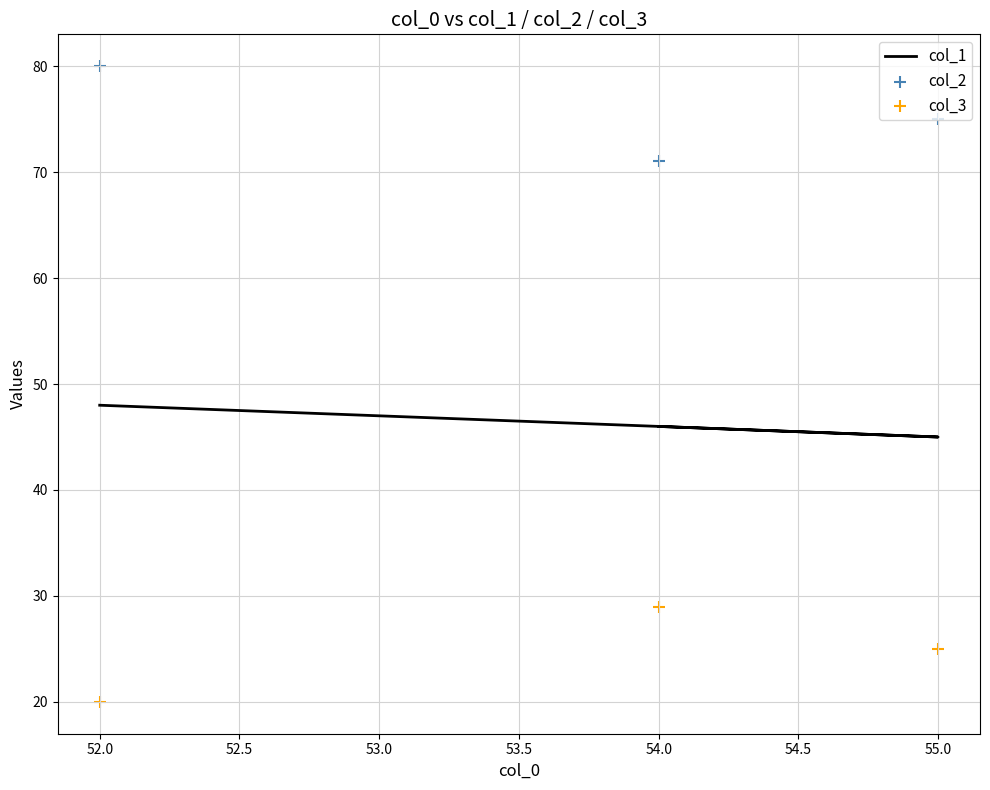

Which series has the widest spread of Y values?

col_2